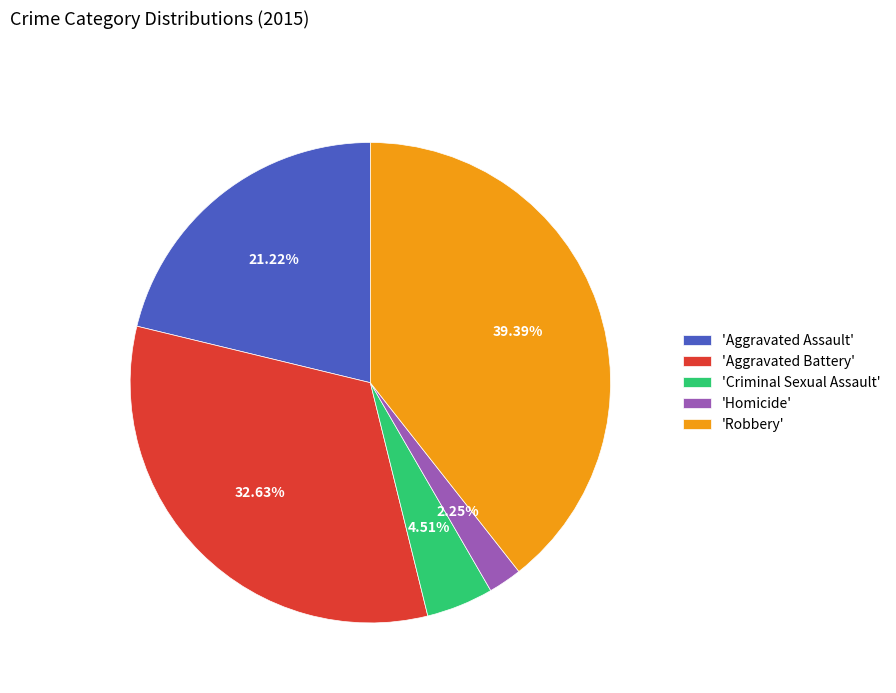

Does any single category account for the majority?

No